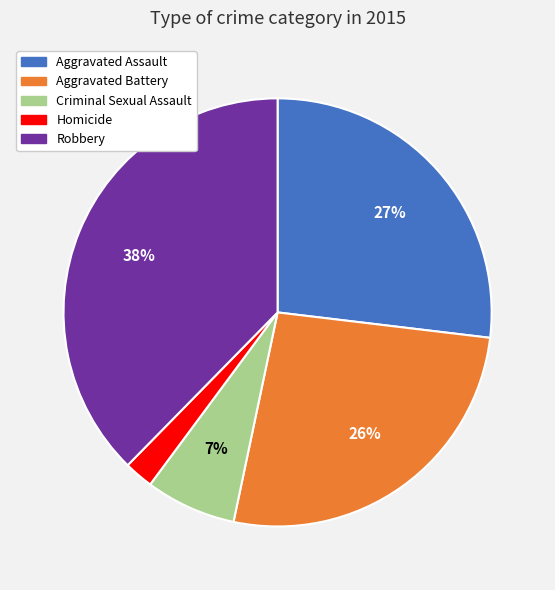

The Robbery slice represents 26% of the pie. True or false?

False